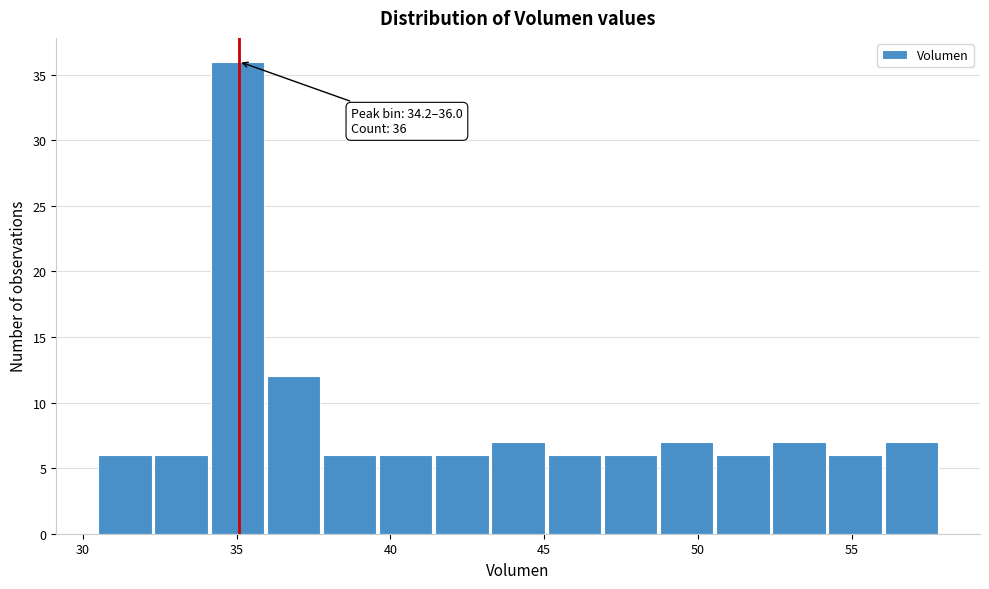

Around what value on the x-axis is the tallest bar? Give the approximate position of its centre, as read against the axis.

35.0